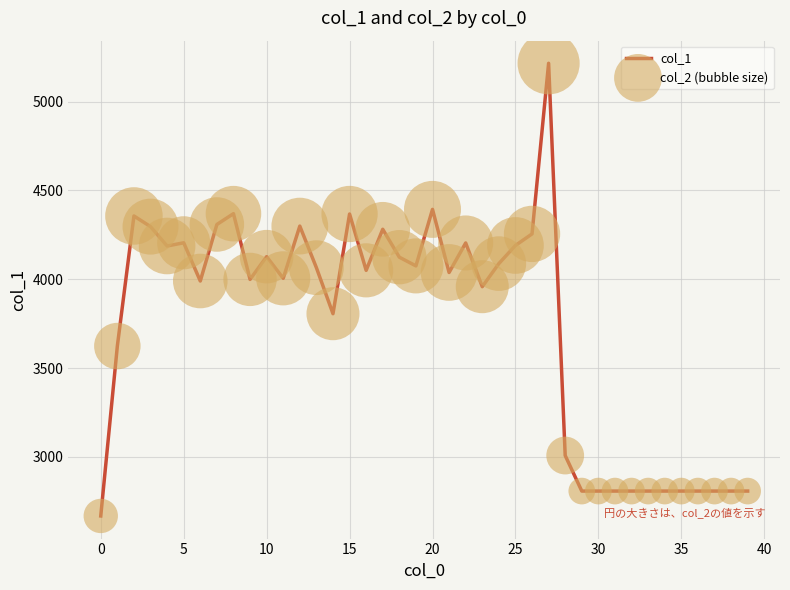

What is the greatest value displayed?

5215